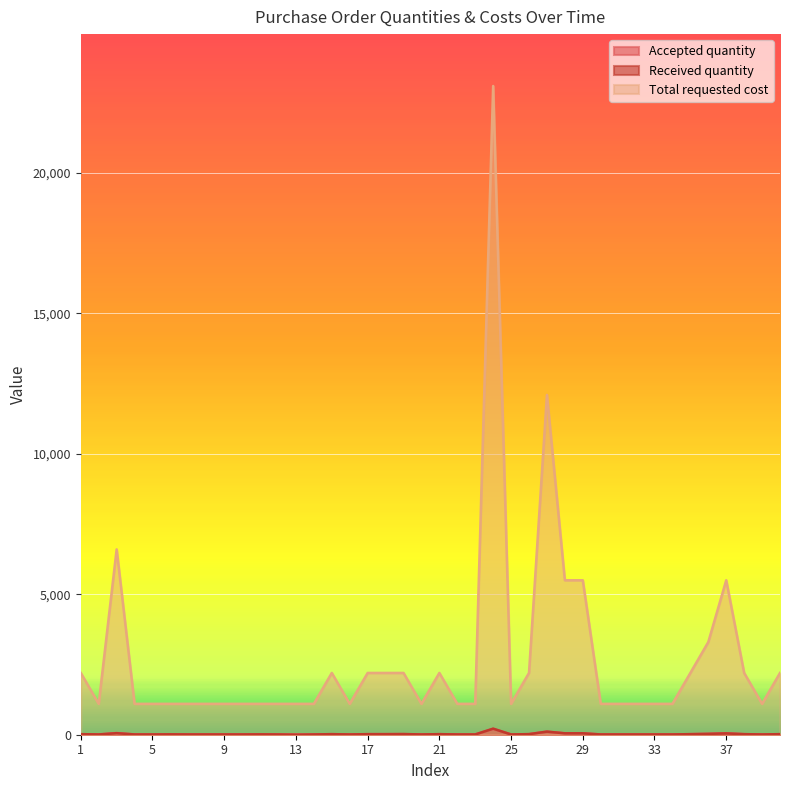

The value of Accepted quantity at 16 is 10. True or false?

True